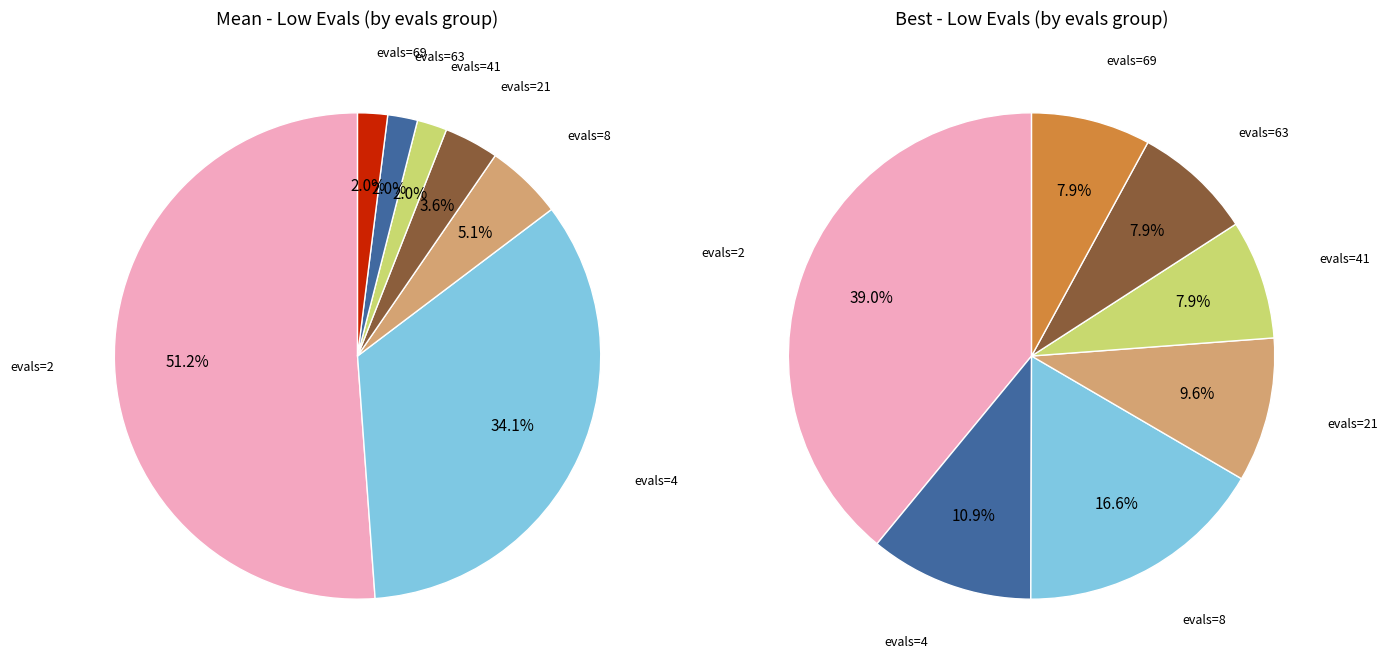

To the nearest percent, what is the average slice percentage?

14%